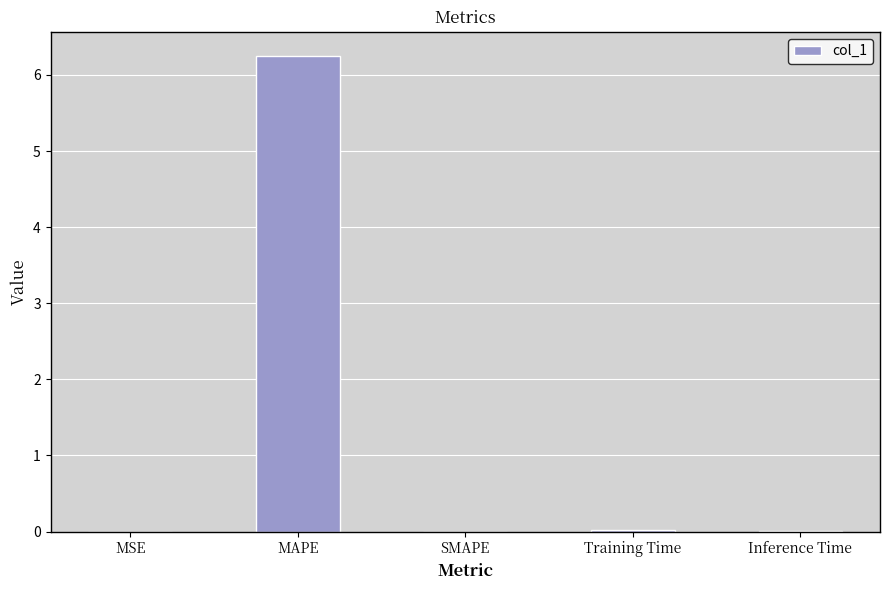

What is the sum of all values?

6.3